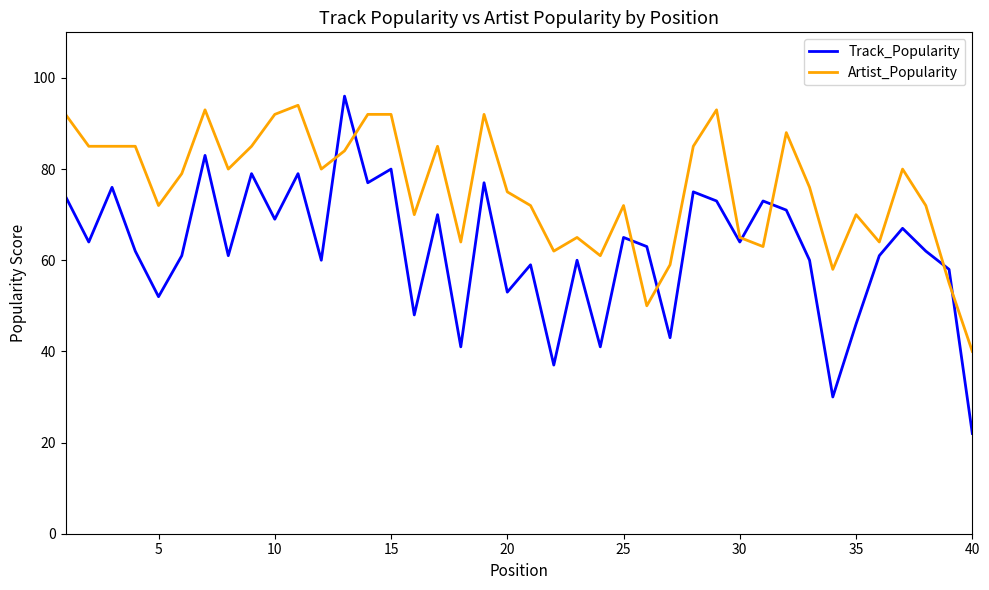

What is the average value of the Track_Popularity series?

62